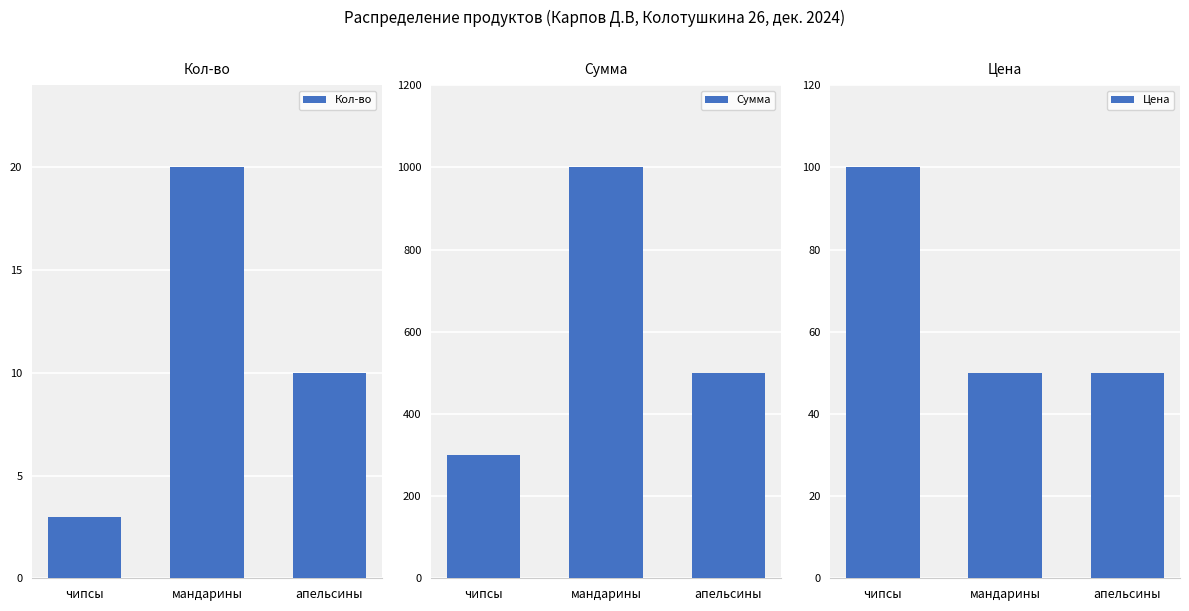

Between чипсы and мандарины, which is larger?

мандарины